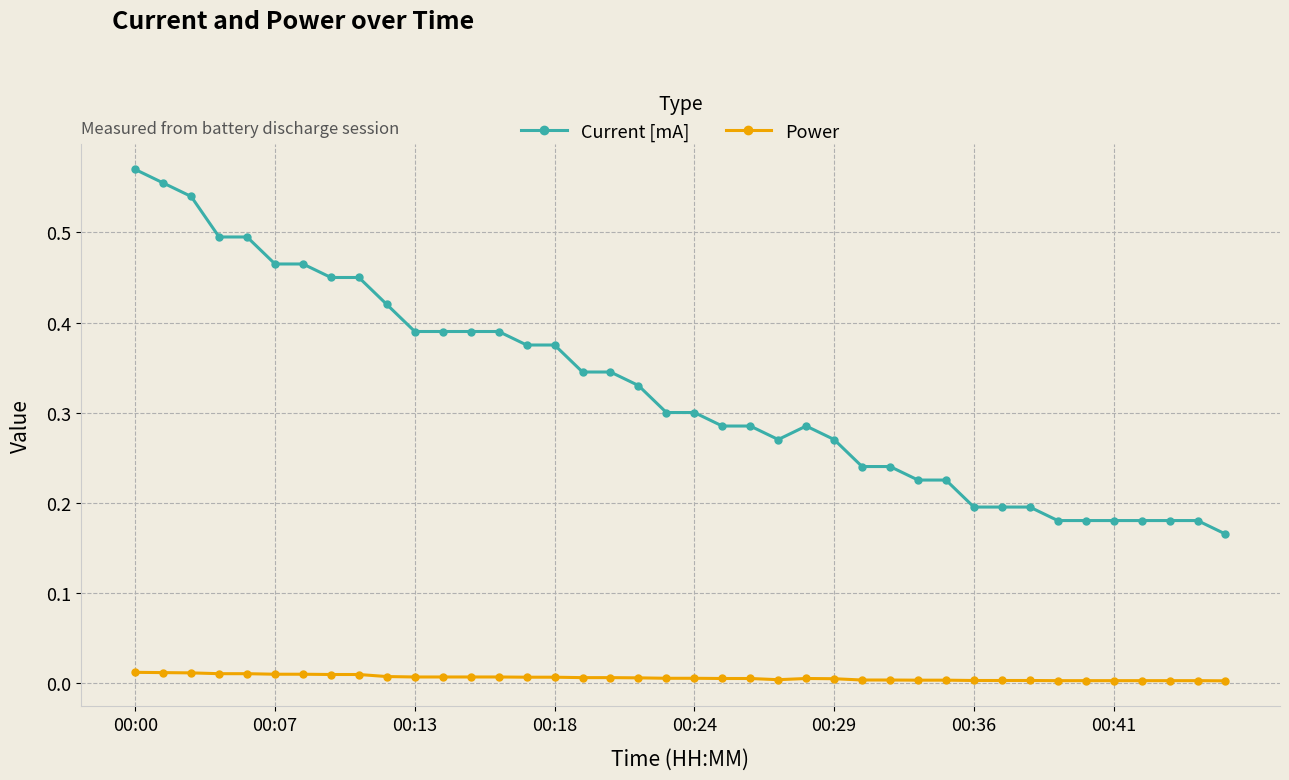

Rank the series by their average value, from lowest to highest.

Power, Current [mA]